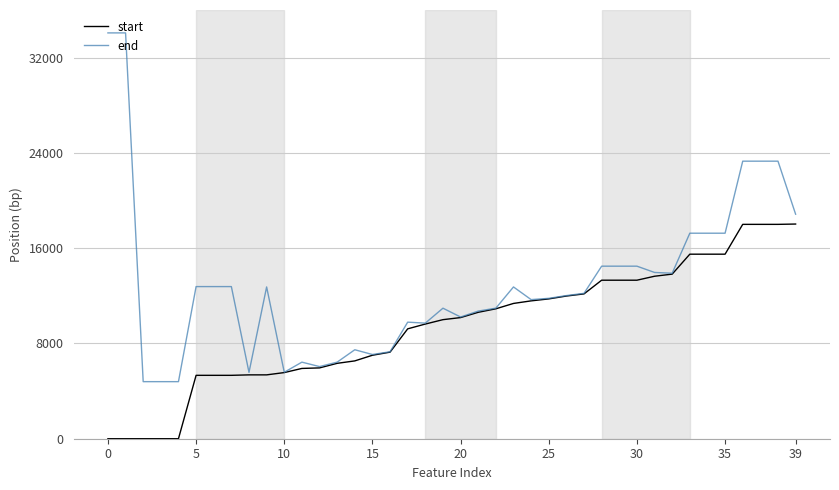

Which series has the widest spread of values?

end